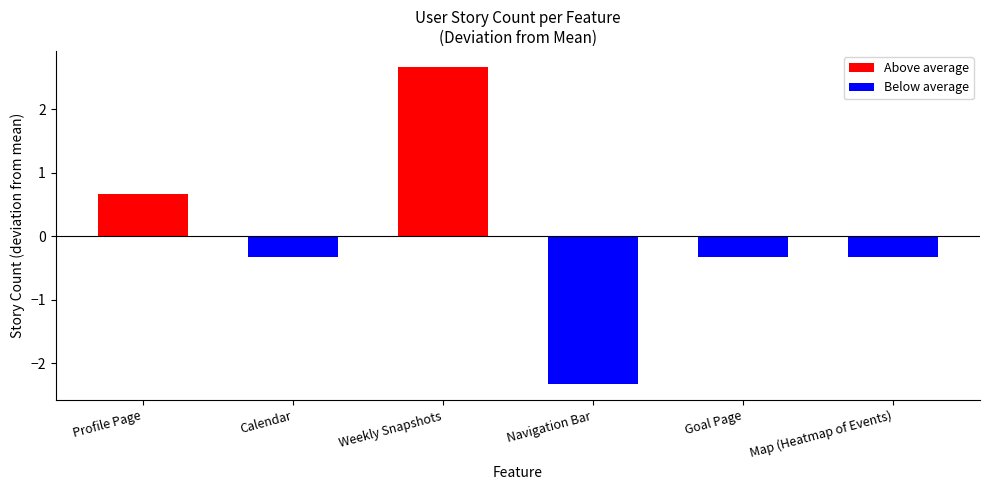

Which label corresponds to the largest value in the chart?

Weekly Snapshots